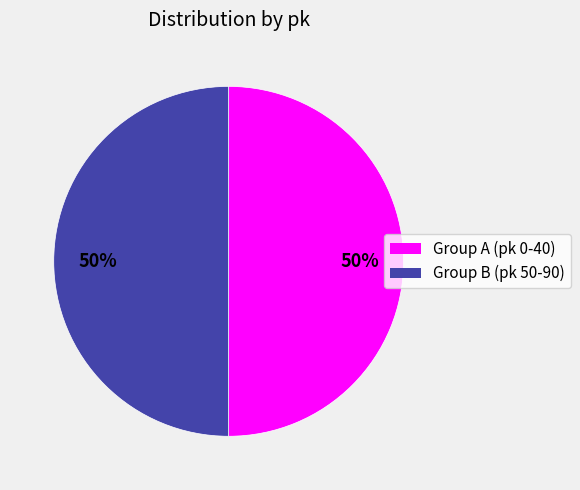

To the nearest percent, what portion does Group A (pk 0-40) represent?

50%